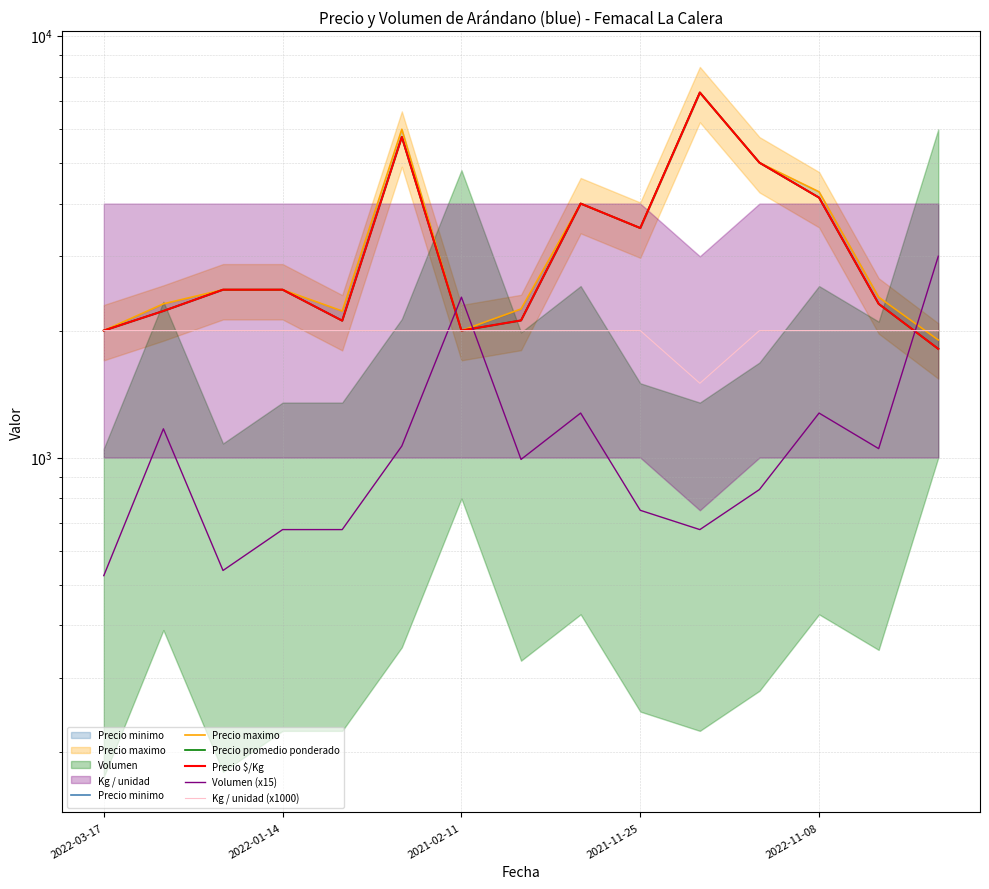

How many interior local valleys does the Precio minimo series have?

3